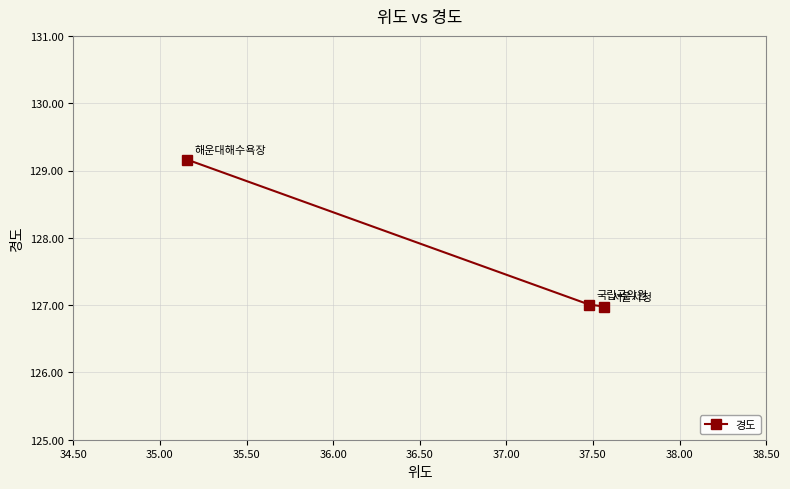

How many lines are shown in the chart?

1